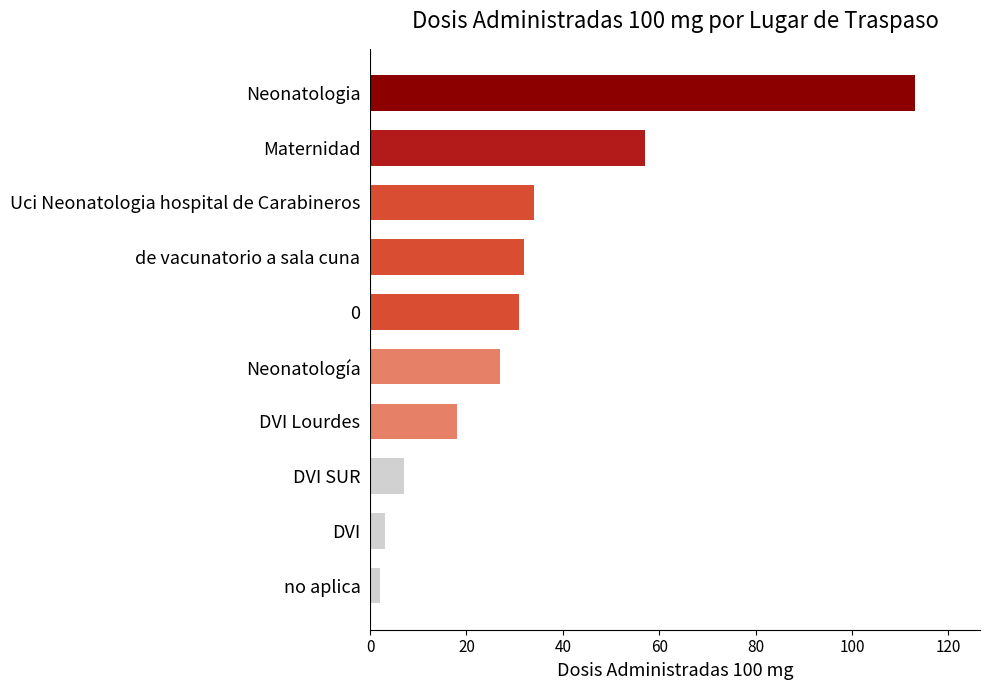

What is the maximum value shown in the chart?

113